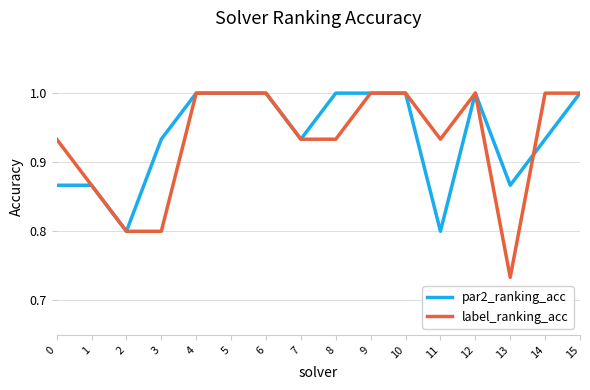

Count the number of categories in the chart.

16